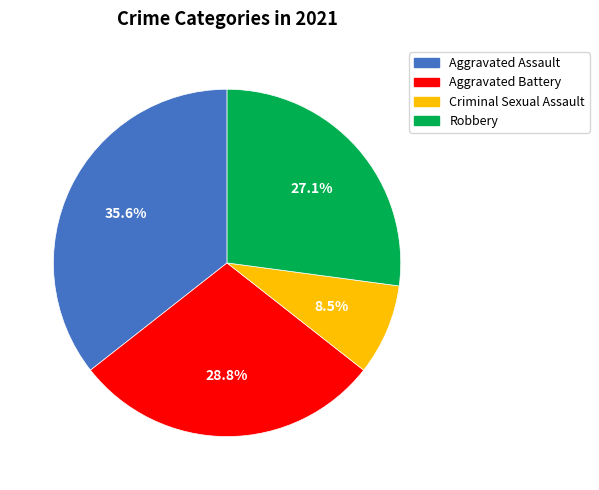

True or false: Robbery accounts for 27% of the total.

True